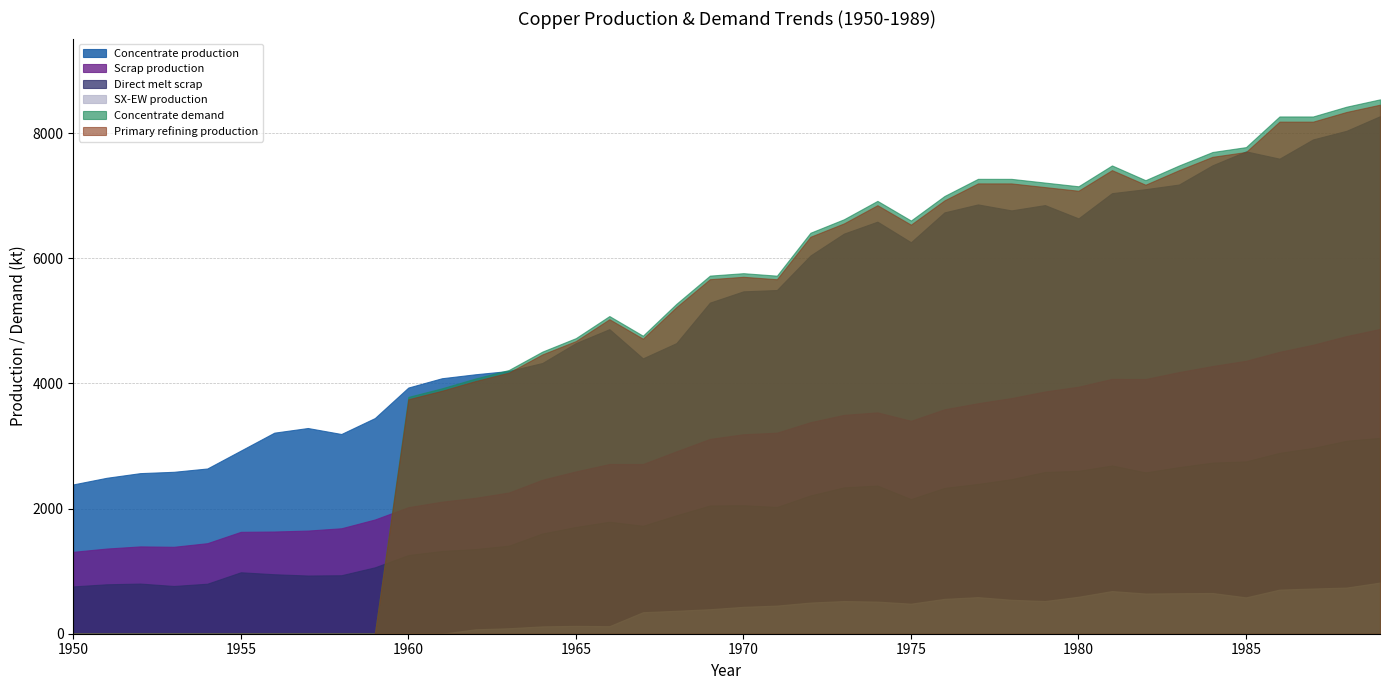

What is the average value of the Primary refining production series?

4730.8